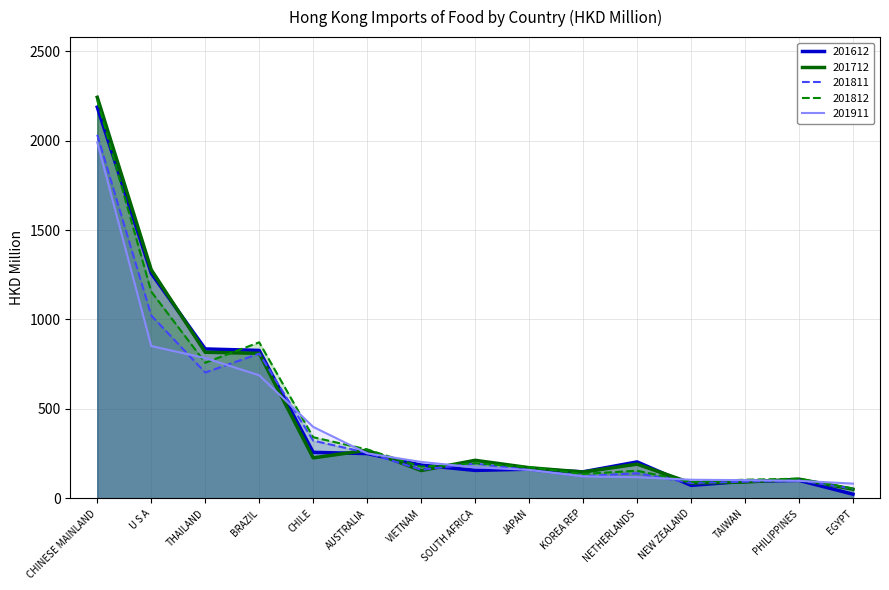

True or false: 201911 and 201612 intersect in this chart.

True